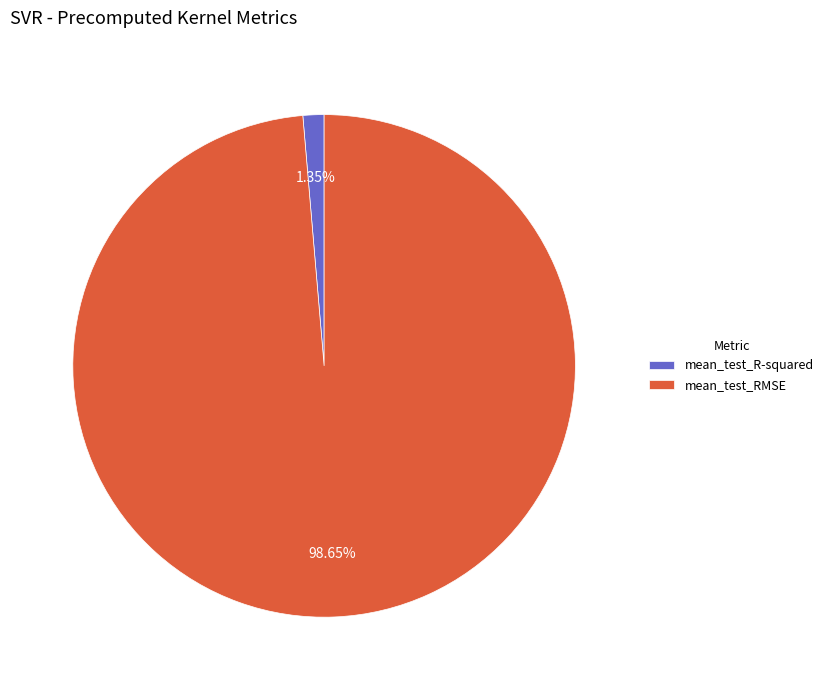

The mean_test_R-squared slice represents 14% of the pie. True or false?

False